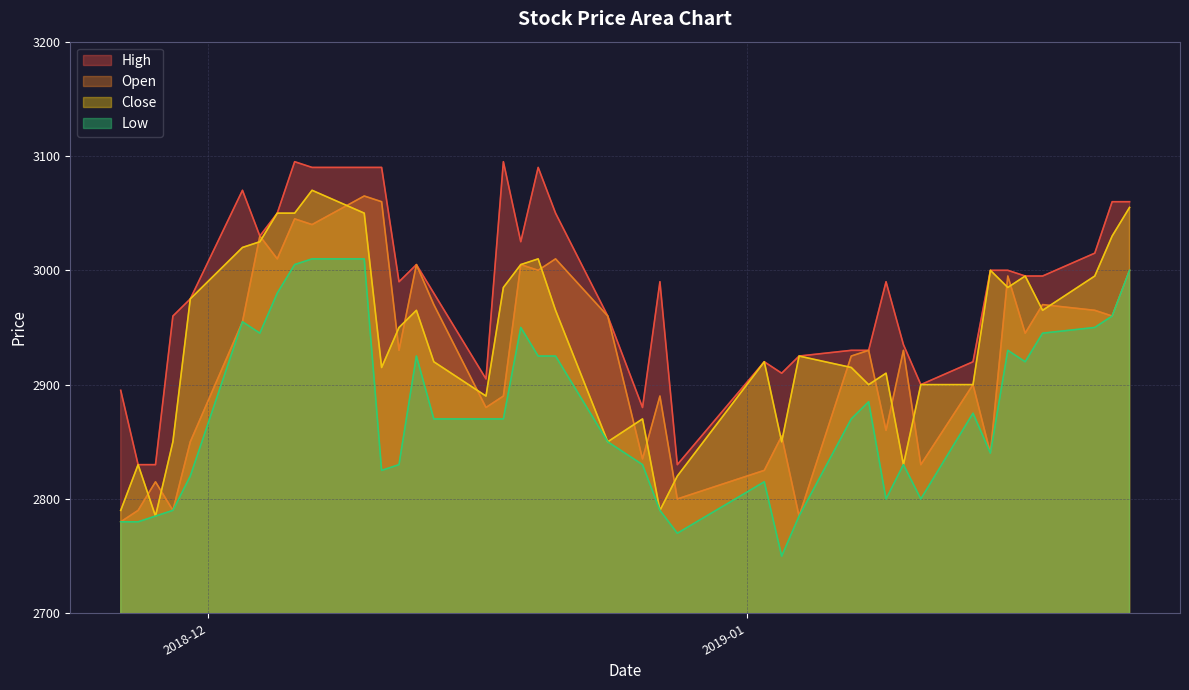

What are all the series names shown in the legend?

High, Open, Close, Low